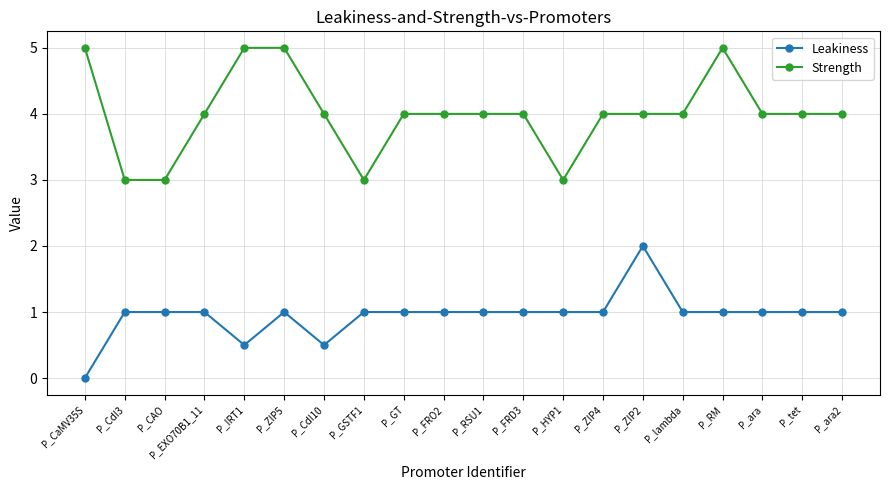

Is it true that Leakiness equals 1.0 at P_GT?

True